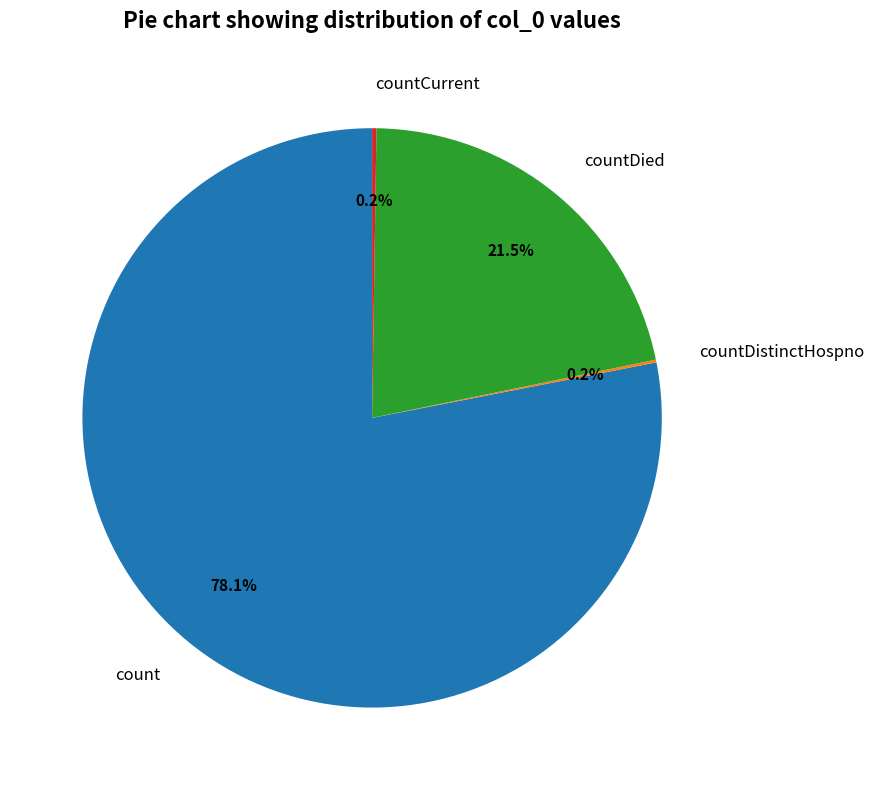

Which category accounts for the majority?

count